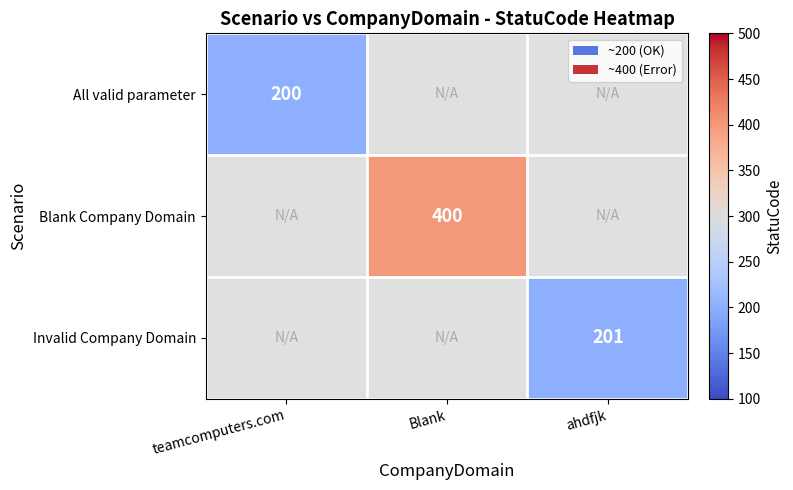

The All valid parameter series shows 200 at teamcomputers.com. True or false?

True